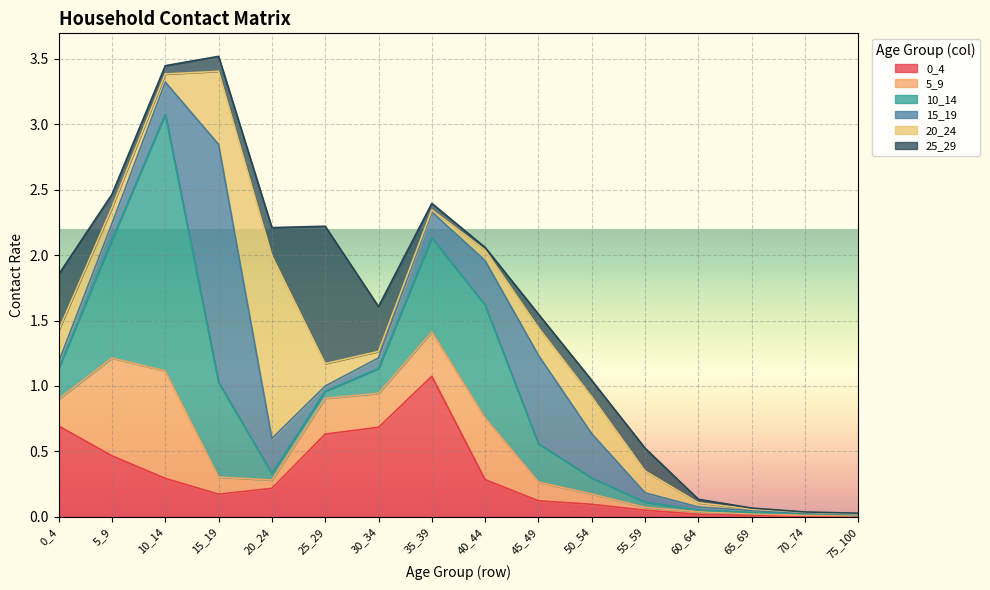

Where is the first local minimum for 0_4?

15_19